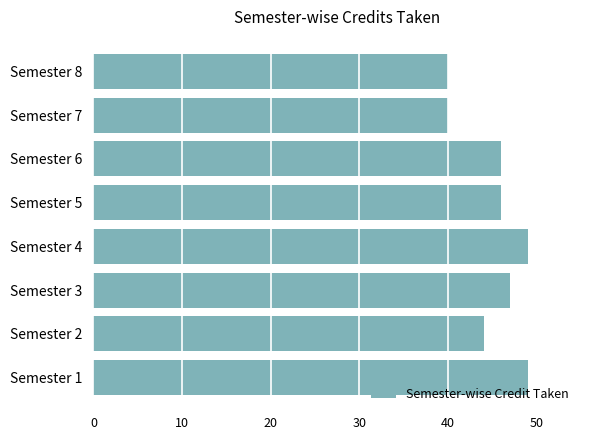

Is it true that the value at Semester 1 is 49?

True